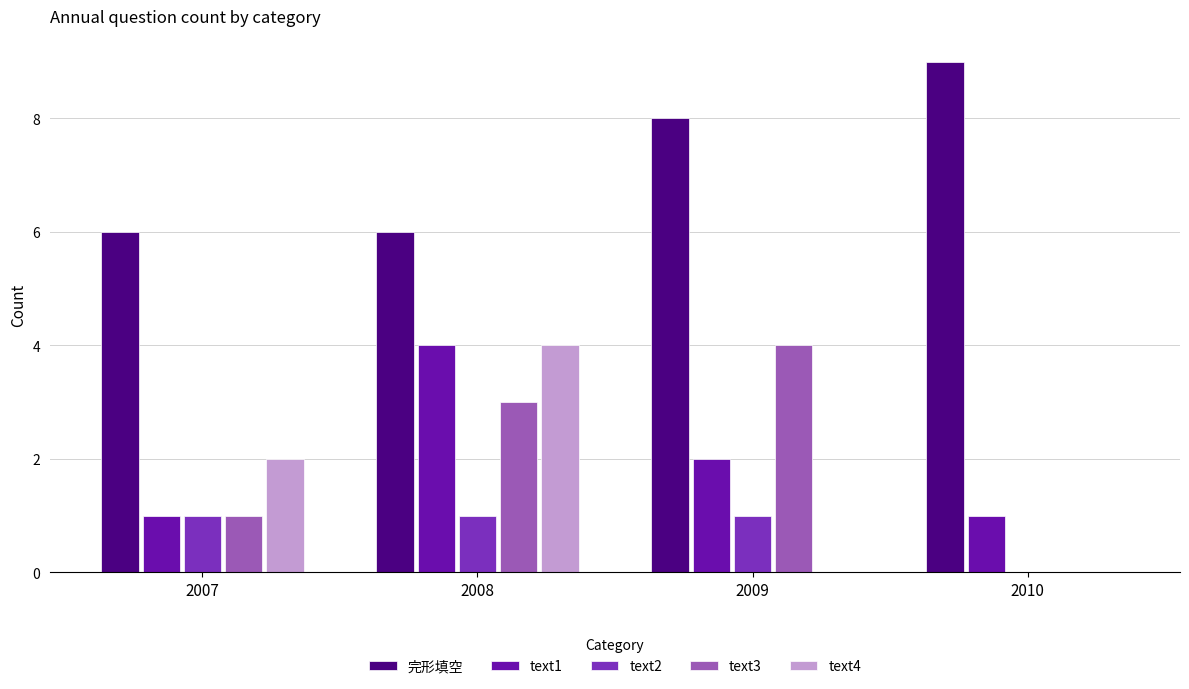

Between 2008 and 2010, which series saw the biggest shift?

text4